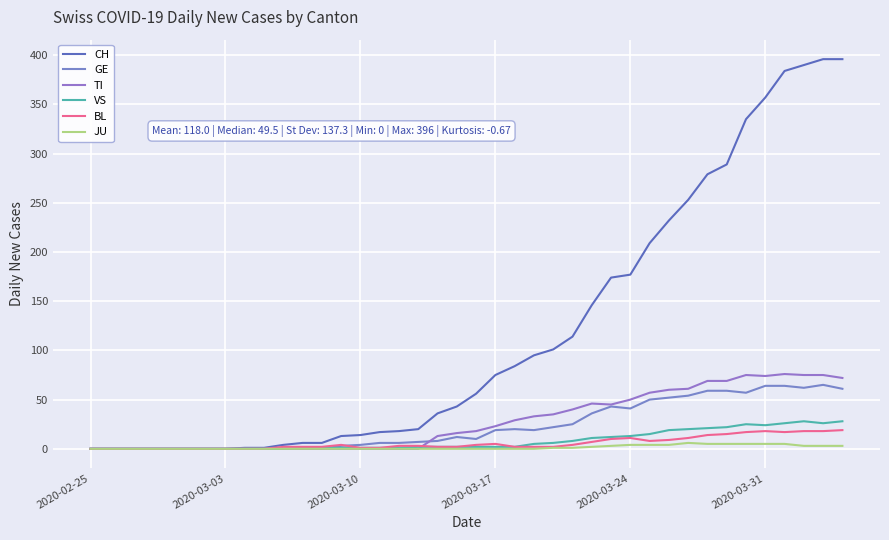

Is this an area chart (filled region under the line)?

No